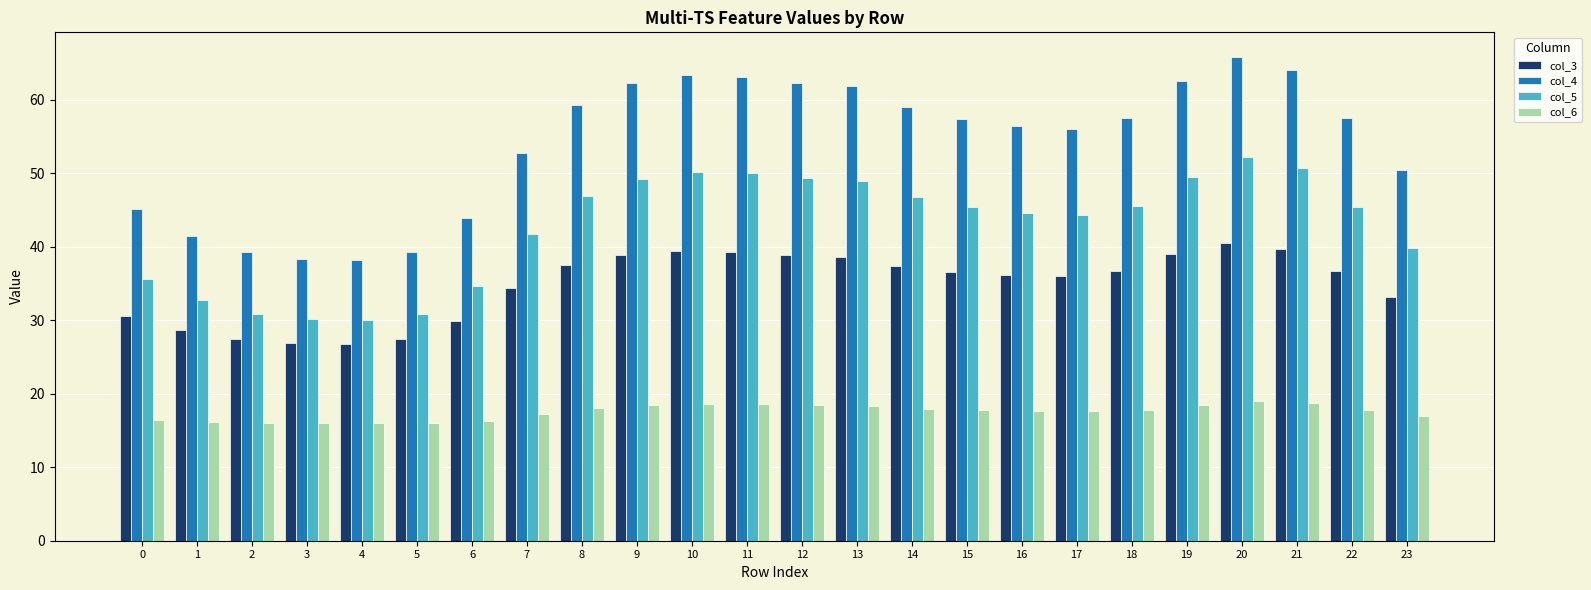

What are all the series names shown in the legend?

col_3, col_4, col_5, col_6